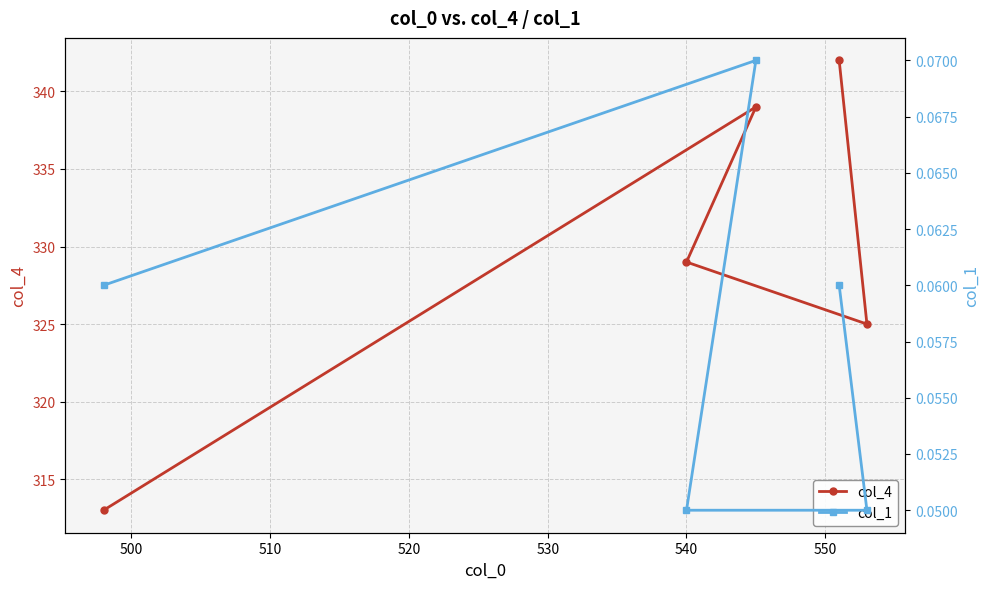

Which has a higher value, 510 or 520?

520